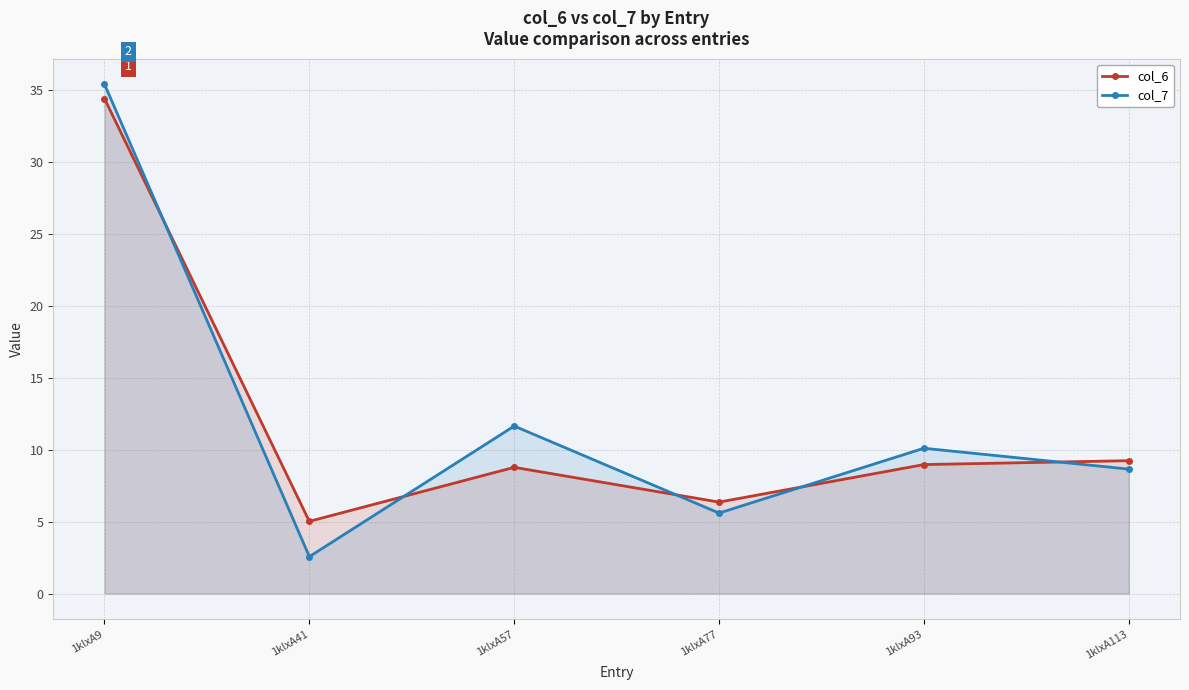

At how many categories does at least one series exceed 32?

1